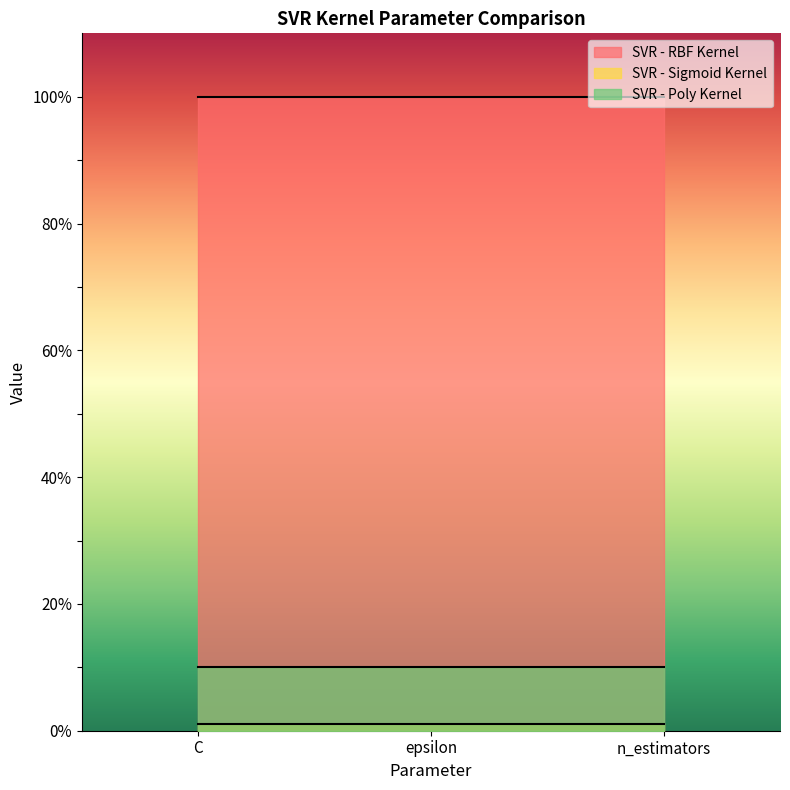

Which series changed the most between C and n_estimators?

SVR - RBF Kernel